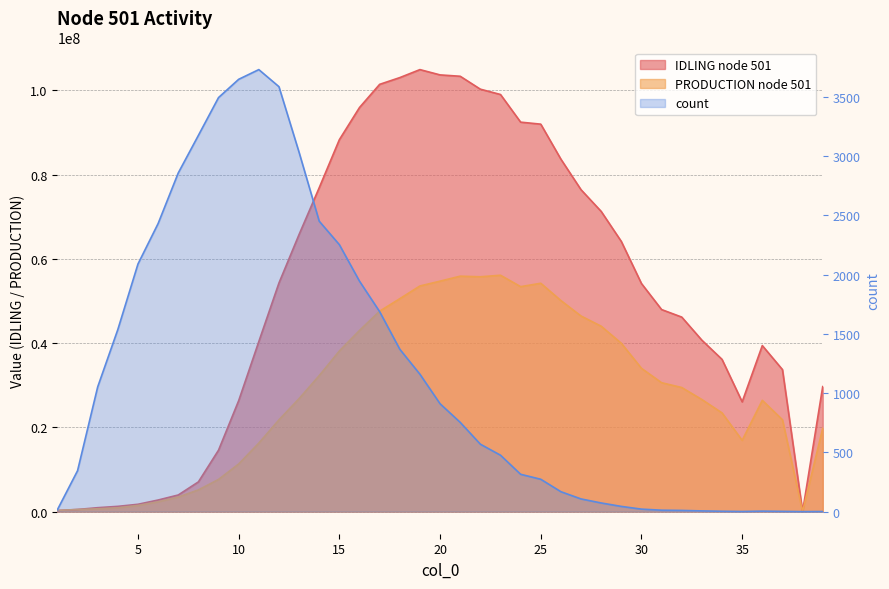

At how many categories does at least one series exceed 78960937?

12